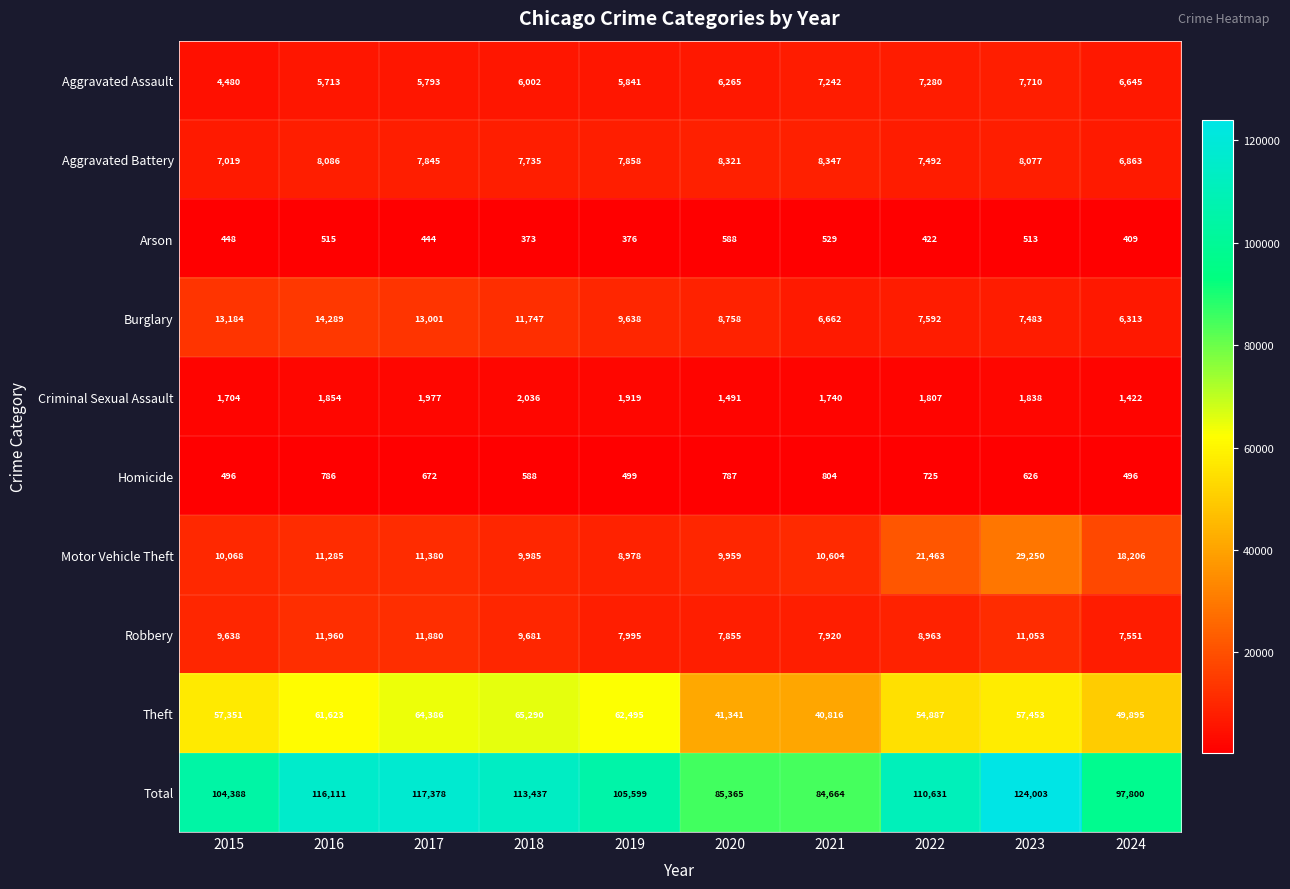

What is the difference between the Aggravated Assault values at 2016 and 2023?

1997